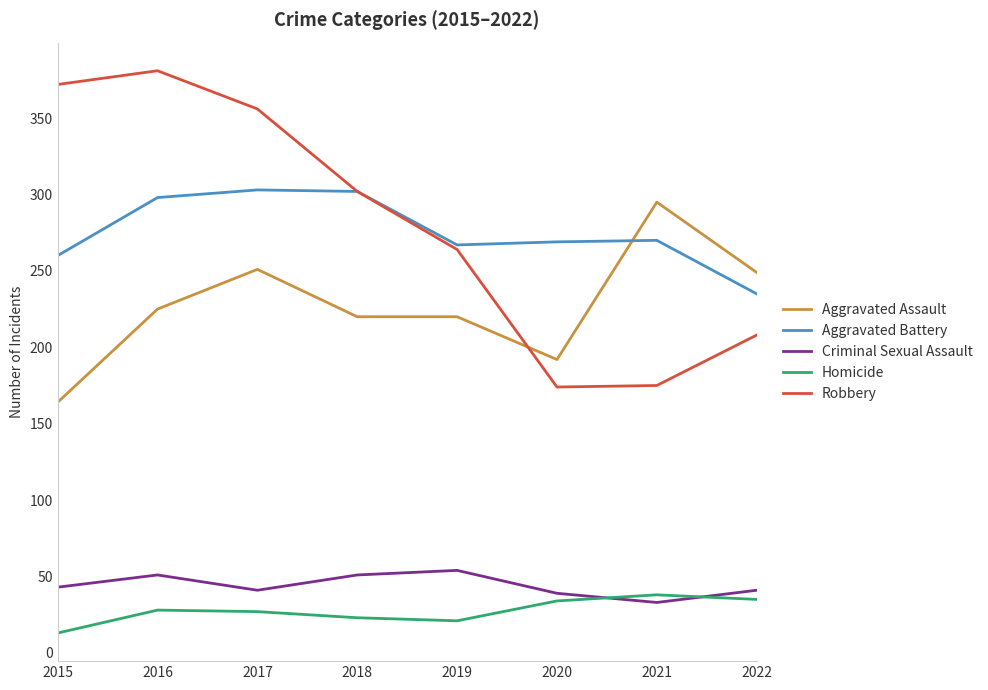

Which label corresponds to the largest value in the chart?

2016